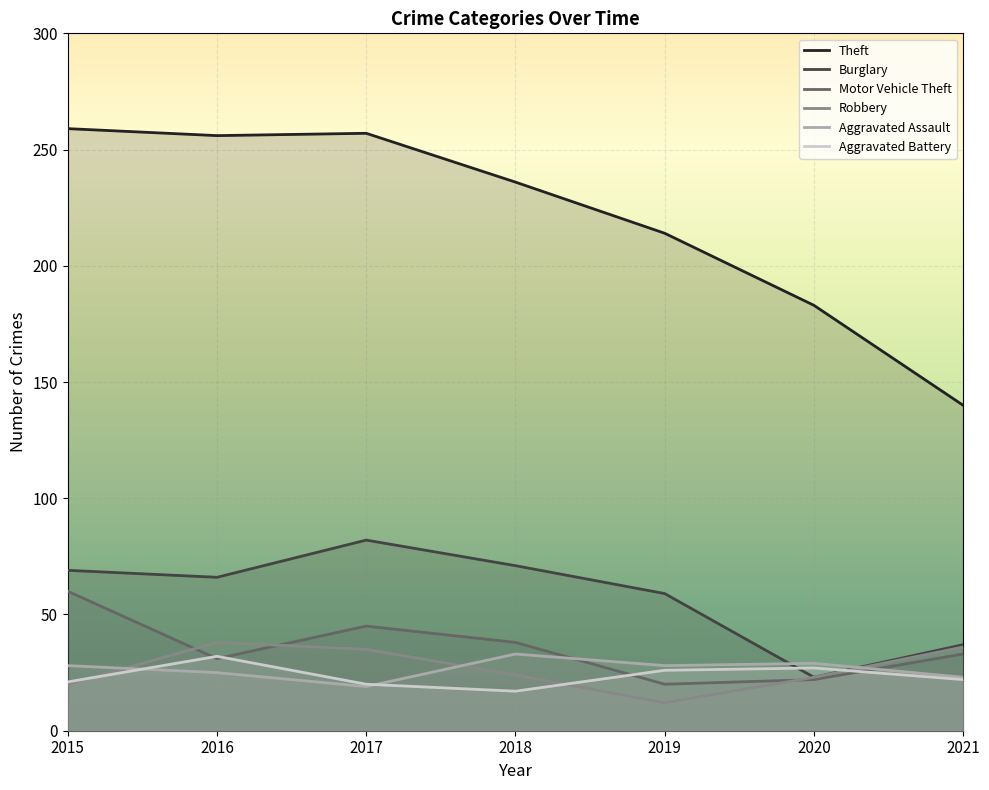

Is the value of Aggravated Assault at 2021 greater than the value of Motor Vehicle Theft at 2019?

Yes